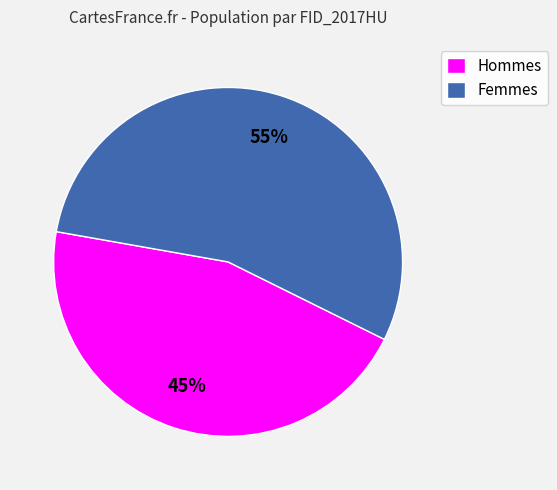

True or false: Hommes accounts for 45% of the total.

True